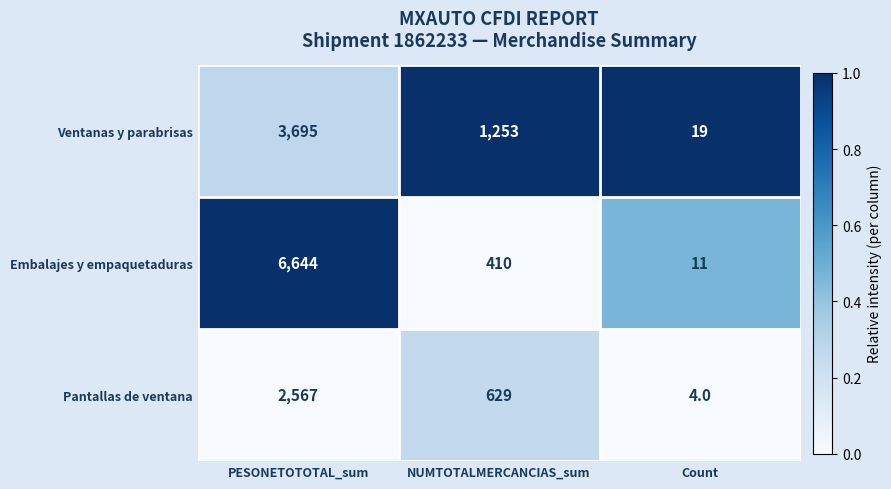

Which series has the largest range (max minus min)?

Embalajes y empaquetaduras